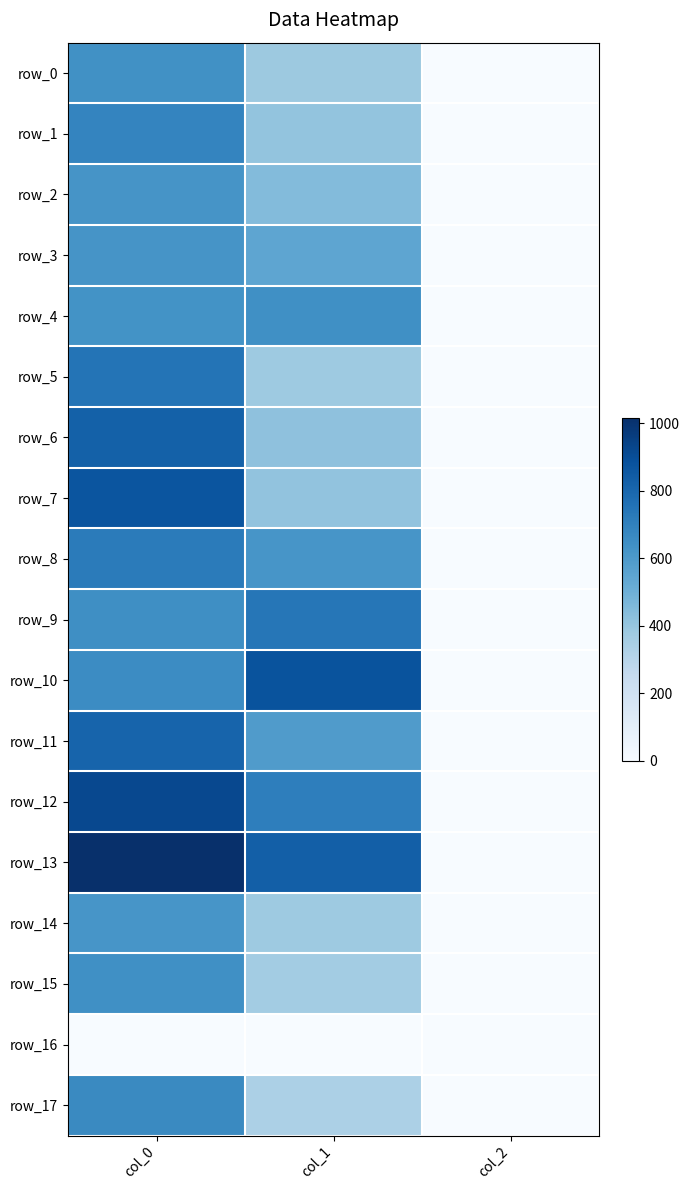

Where is row_7 nearest to the value 437?

col_1